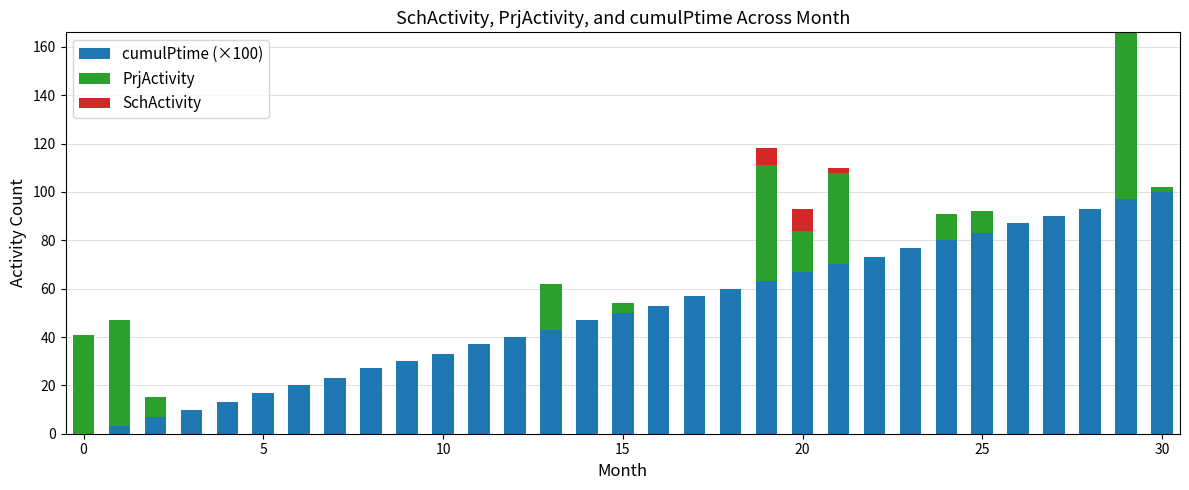

What is the difference between the maximum and minimum values in the cumulPtime (×100) series?

100